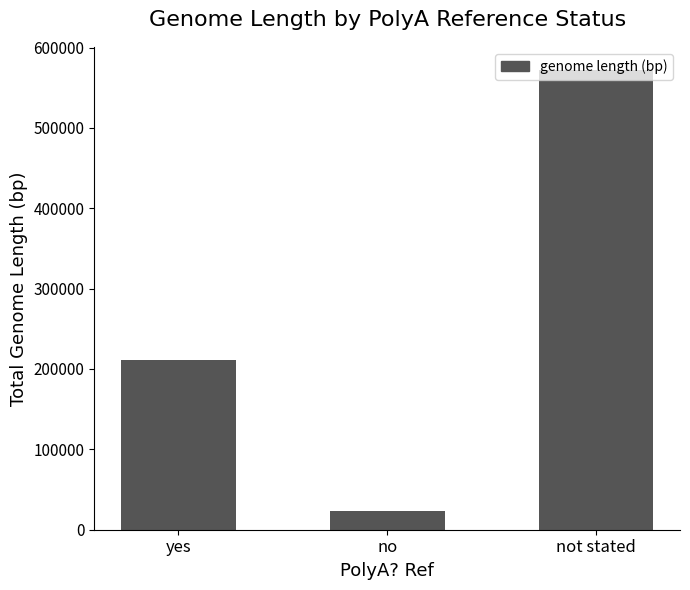

The value at no is 23419. True or false?

True